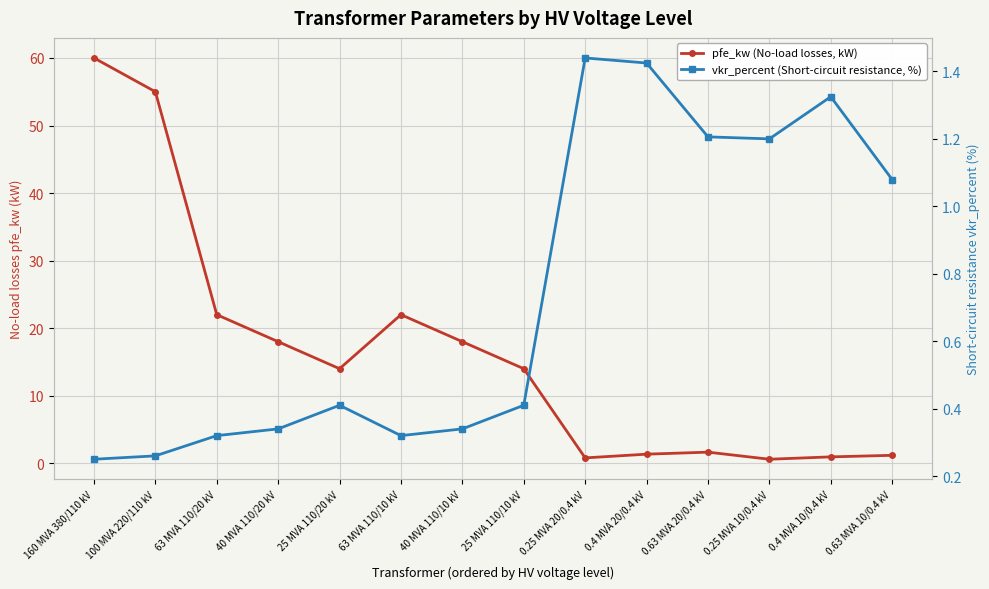

The value of vkr_percent (Short-circuit resistance, %) at 63 MVA 110/10 kV is 0.3. True or false?

True